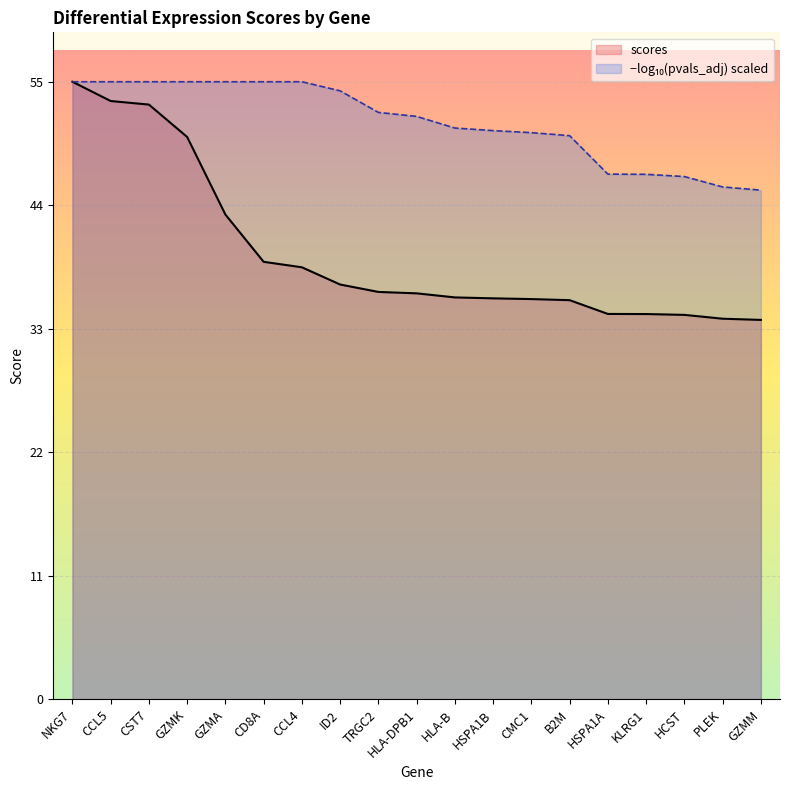

At which label does scores first exceed 36?

NKG7